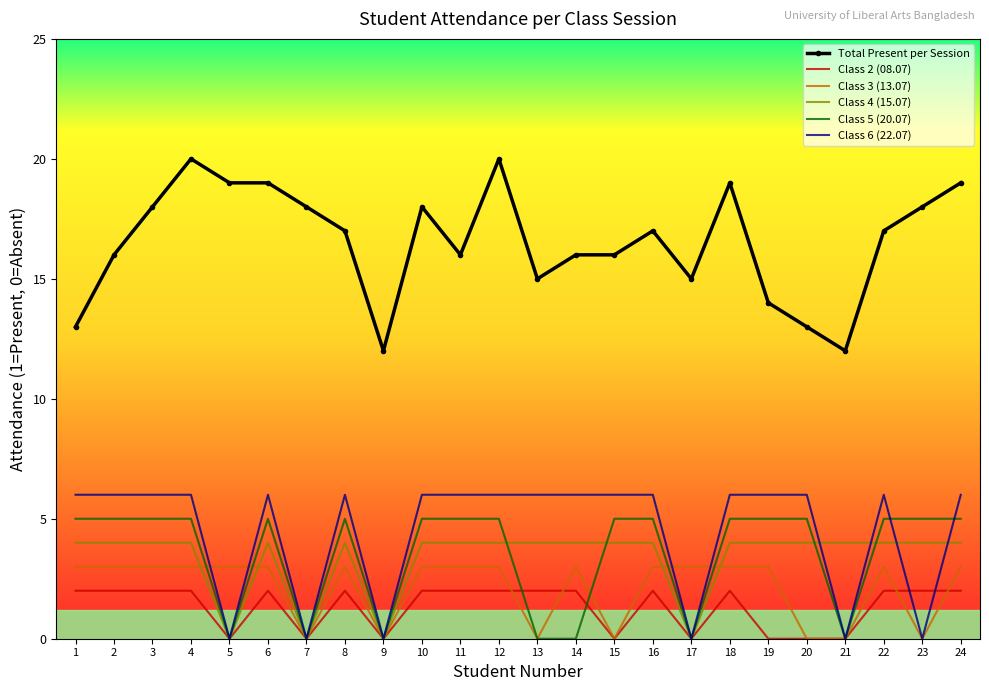

Is the value of Class 5 (20.07) at 10 greater than the value of Class 2 (08.07) at 19?

Yes